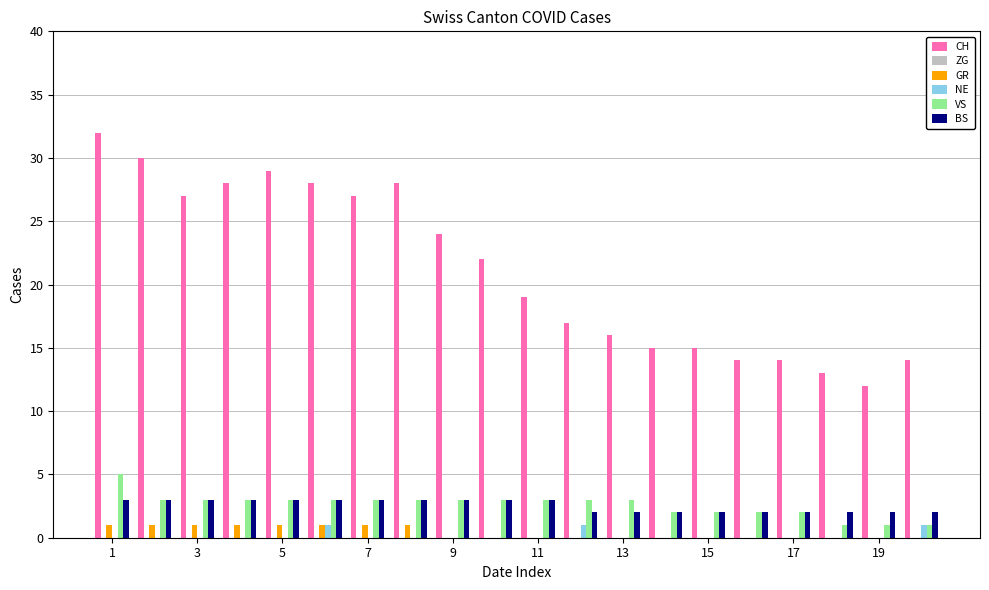

What is the sum of all BS values?

51